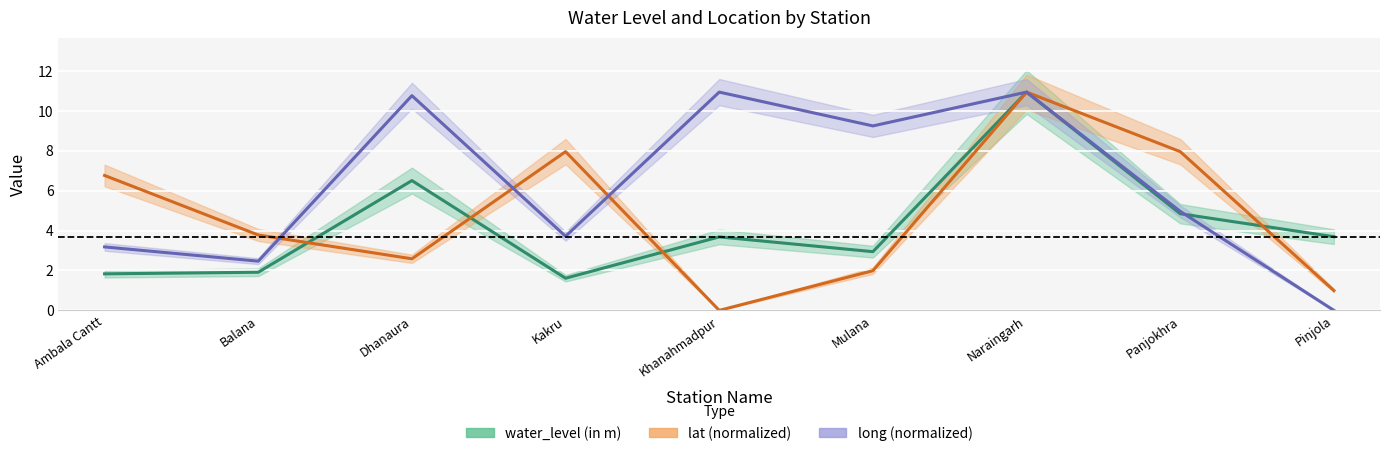

Is it true that water_level (in m) equals 1.9 at Balana?

True